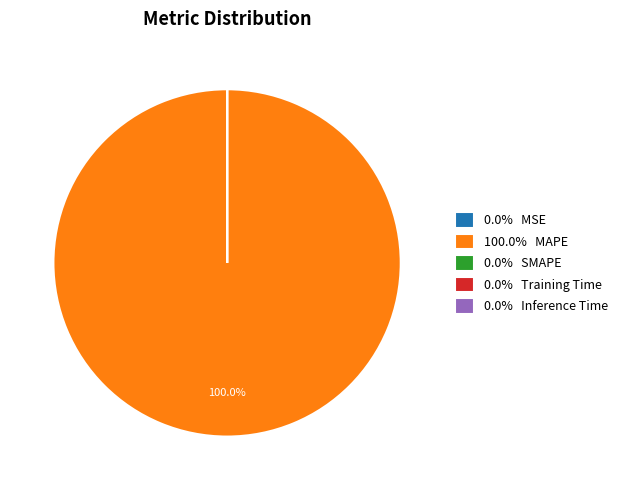

Does 100.0% MAPE account for over 50% of the chart?

Yes